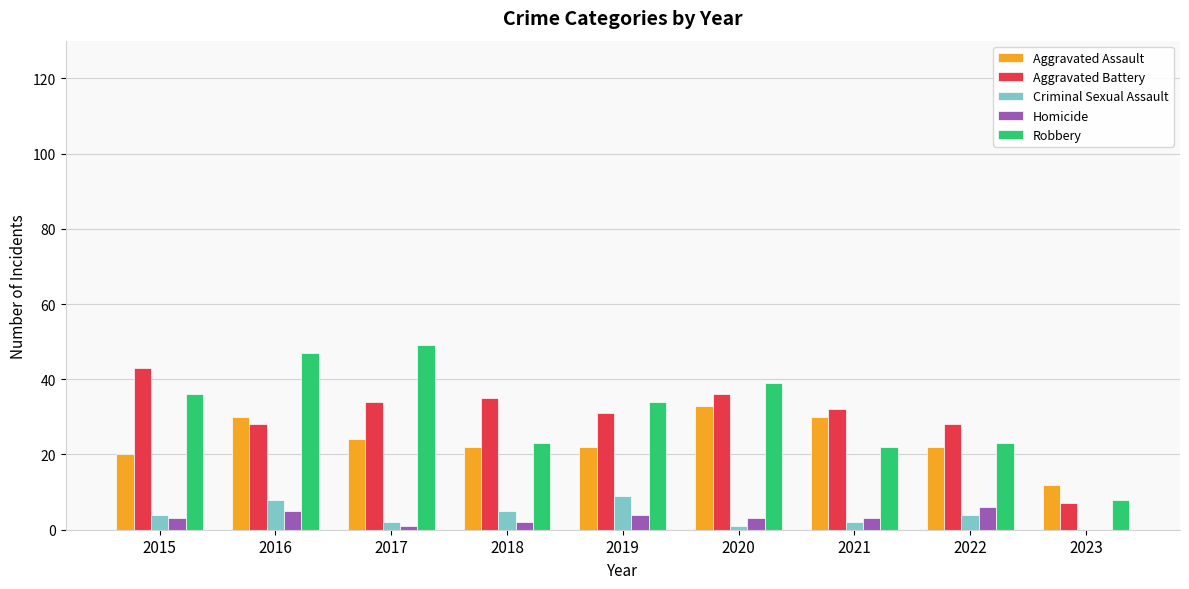

What is the total value across all series at 2016?

118